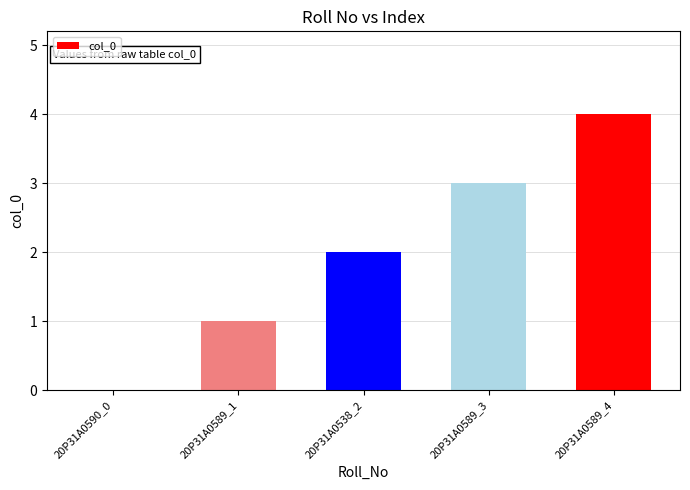

What is the change in value from 20P31A0538_2 to 20P31A0589_4?

+2